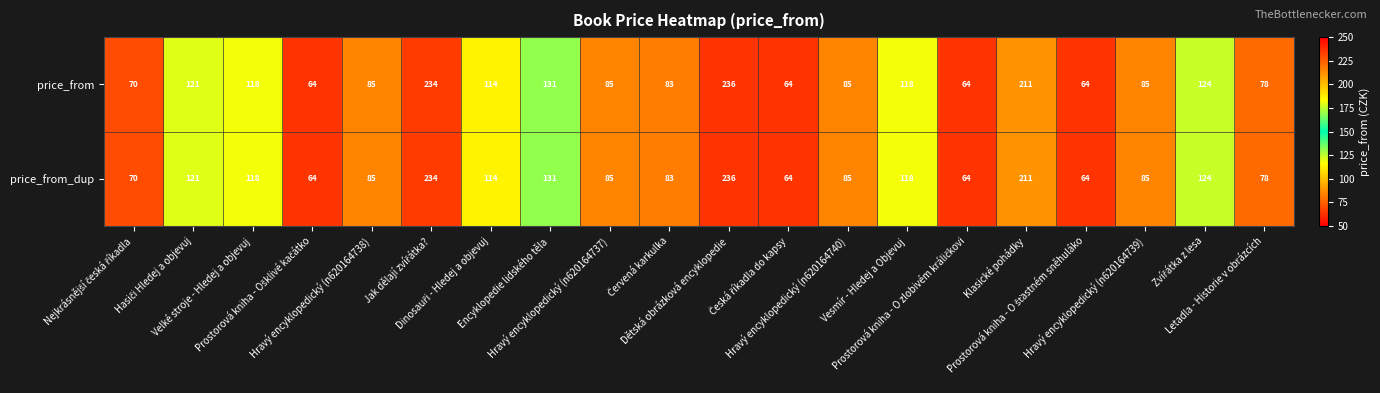

At how many categories does at least one series exceed 199?

3